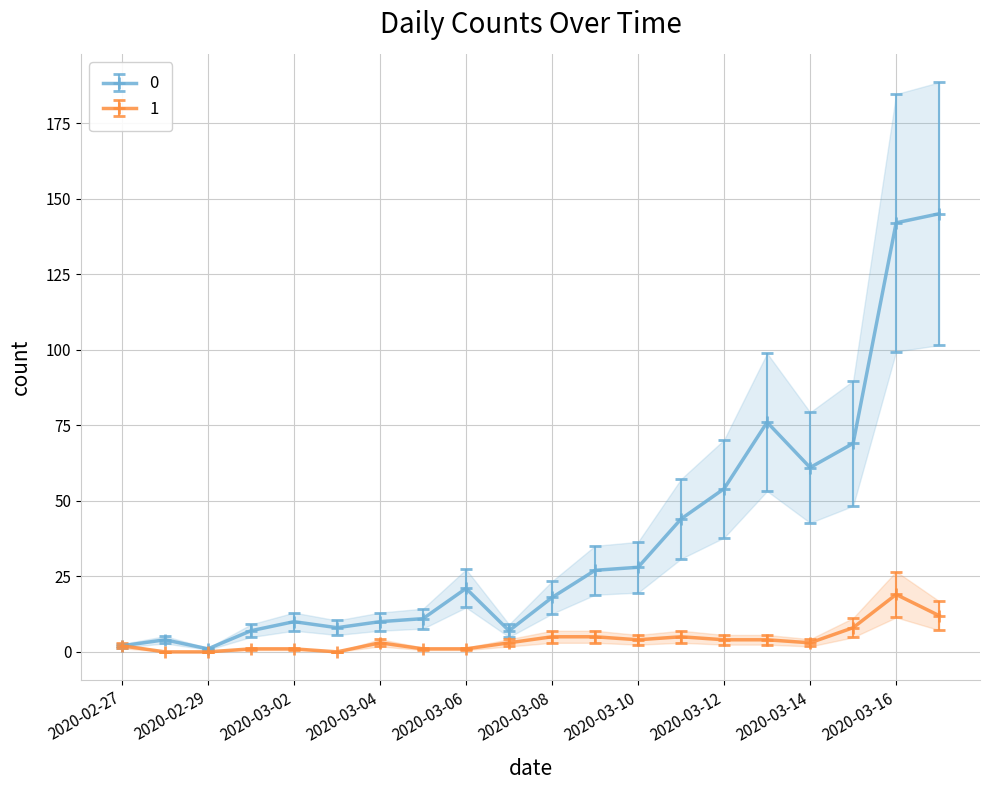

What are all the series names shown in the legend?

0, 1